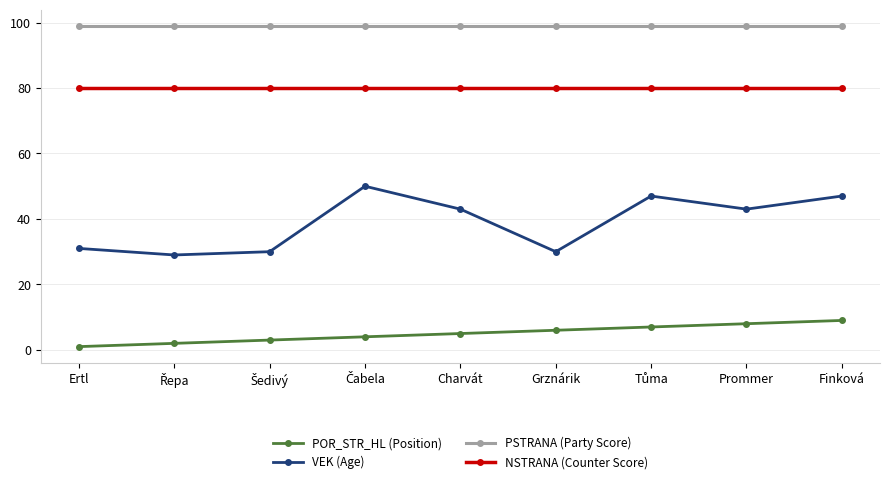

What is the lowest value of the PSTRANA (Party Score) series?

99